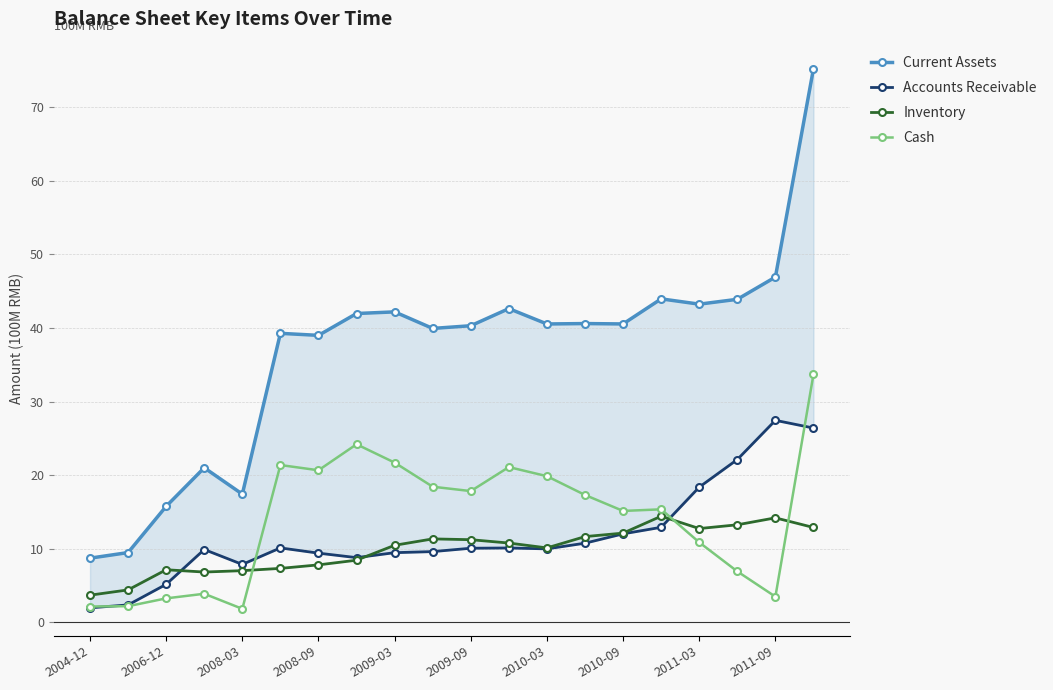

What value does the Cash series have at 2011-03?

10.9